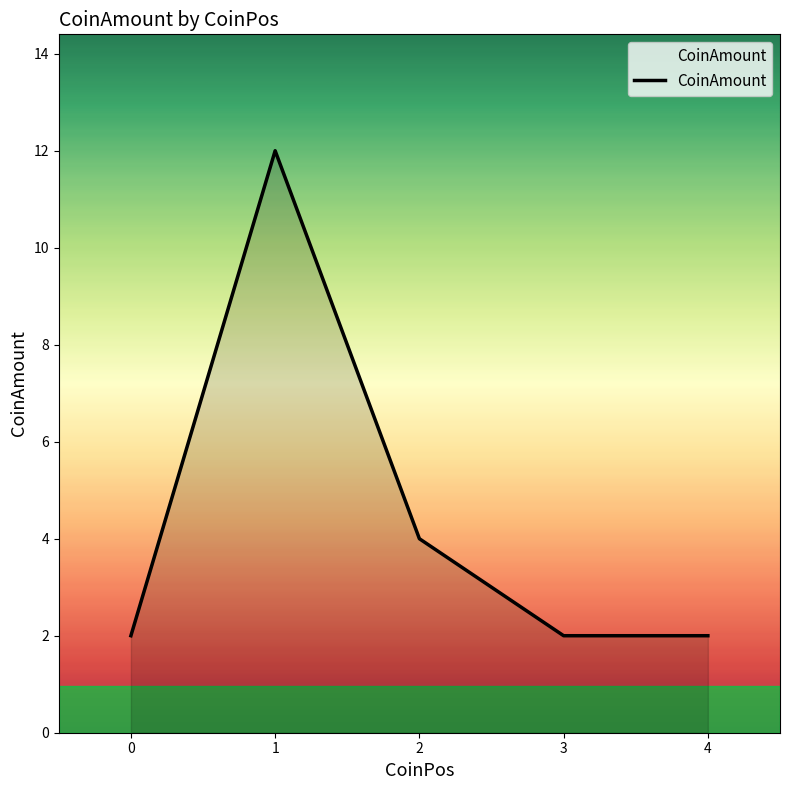

What is the maximum value shown in the chart?

12